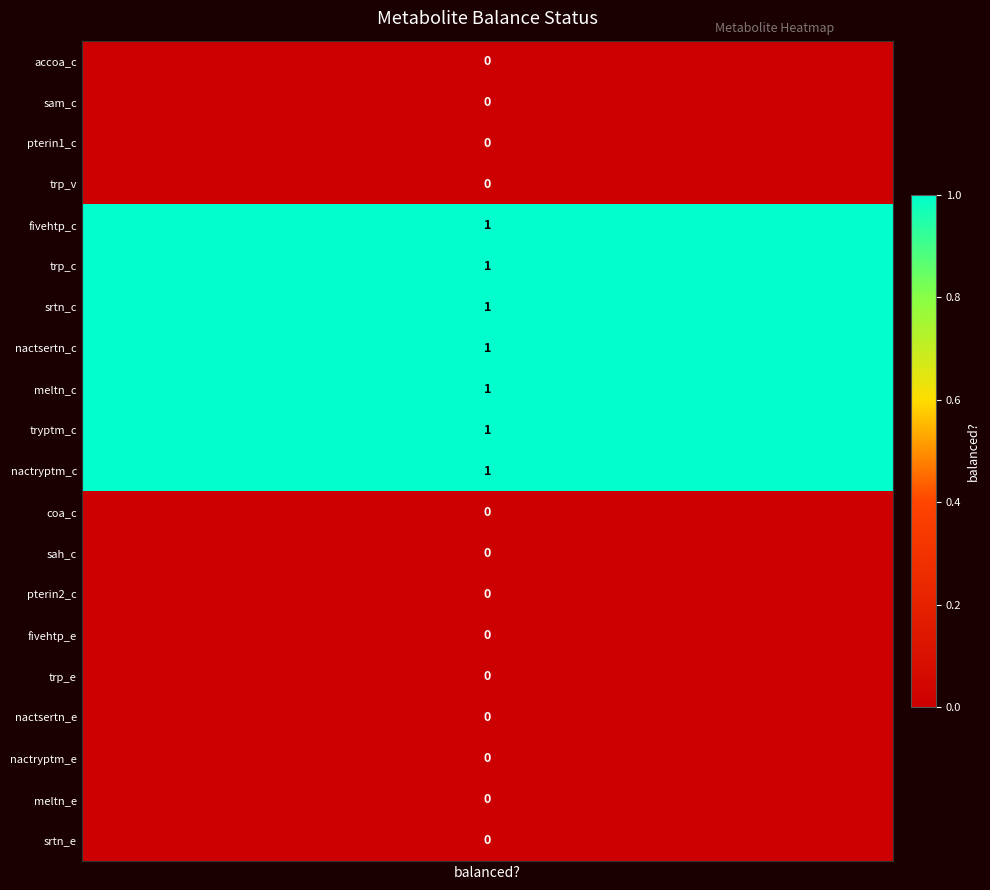

What is the change in value from 8 to 13?

-1